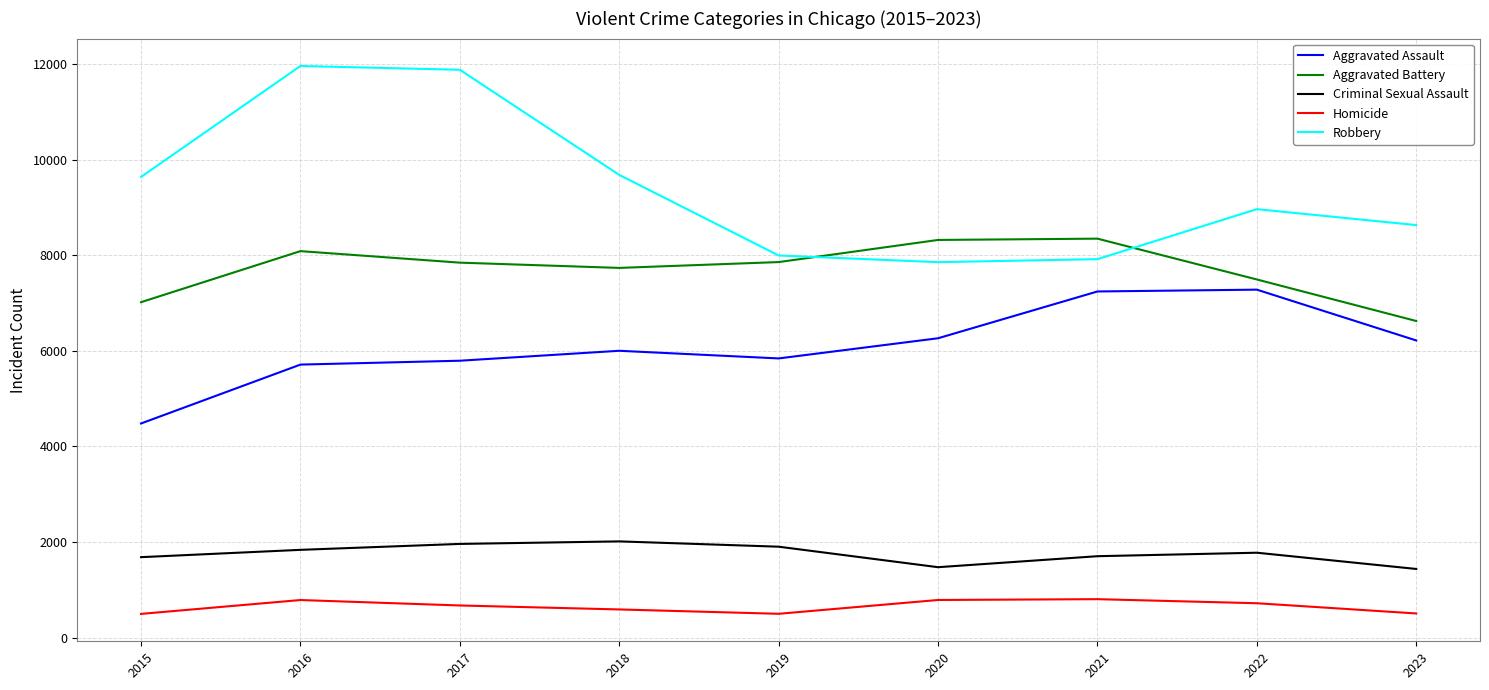

True or false: Criminal Sexual Assault and Homicide cross at least once.

False